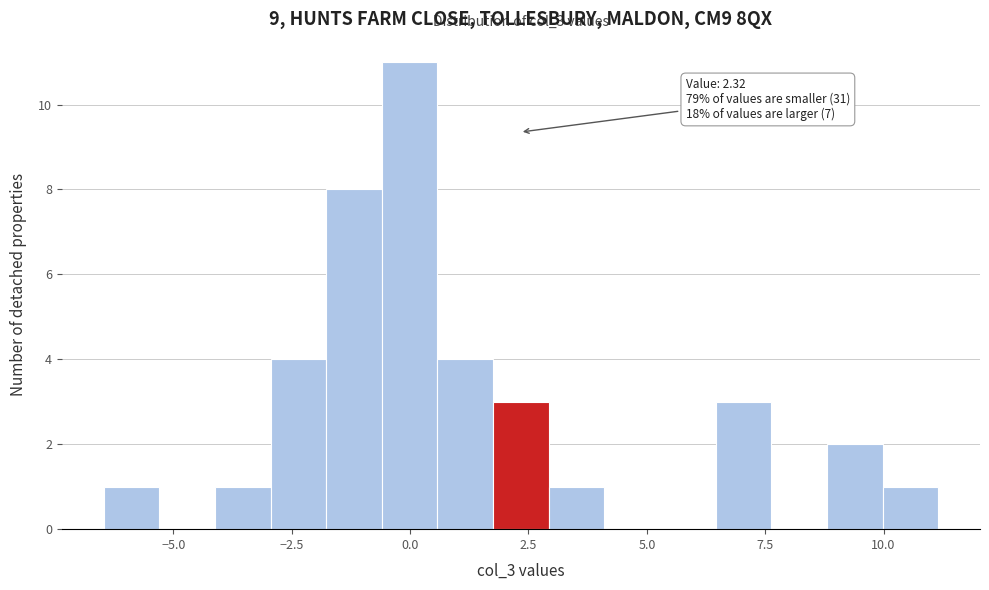

Read against the x-axis, roughly where is the centre of the tallest bar?

0.0